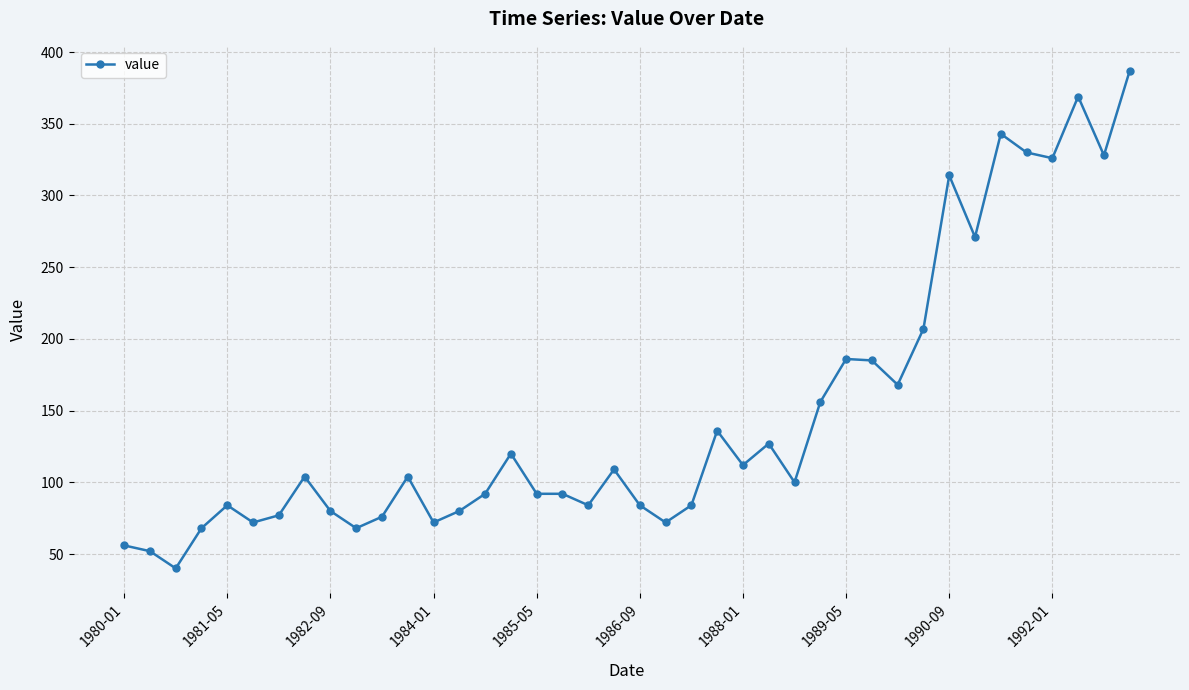

Is this an area chart (filled region under the line)?

No